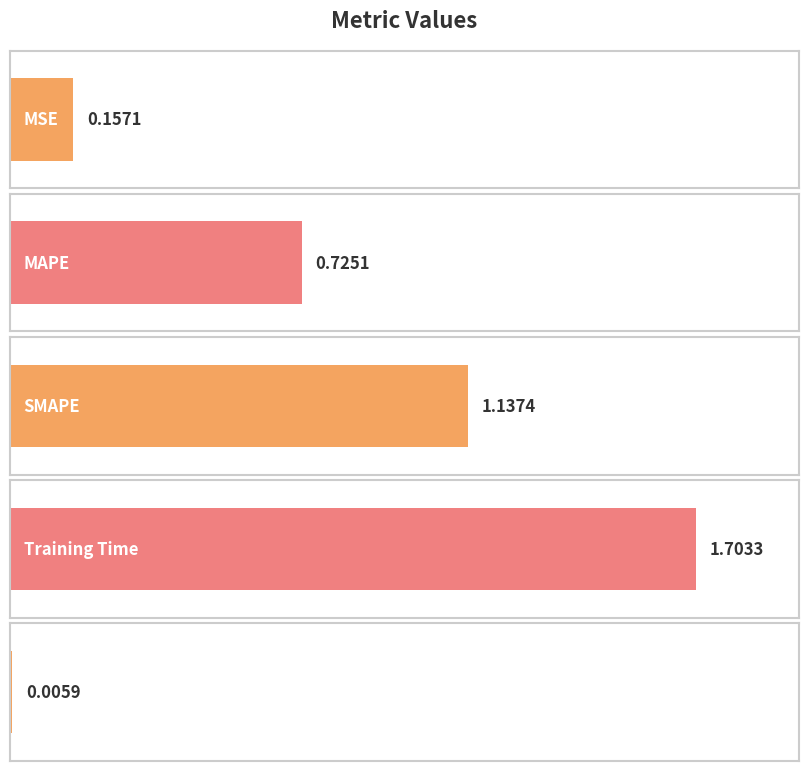

What is the difference between the values at Inference Time and MSE?

0.2